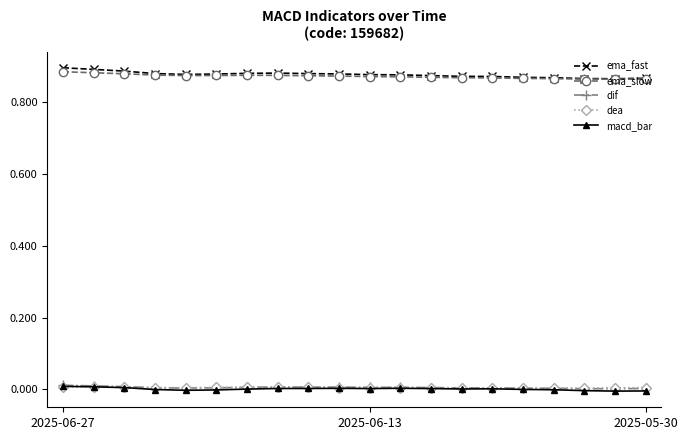

True or false: dea and ema_slow cross at least once.

False